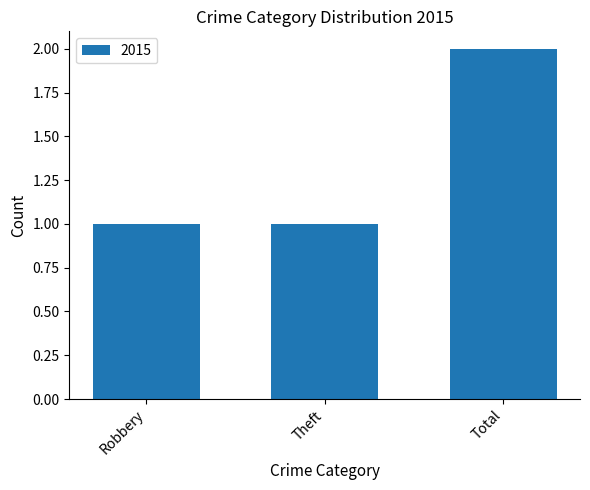

Reading left to right, transcribe all the data shown in this chart.

1	1	2